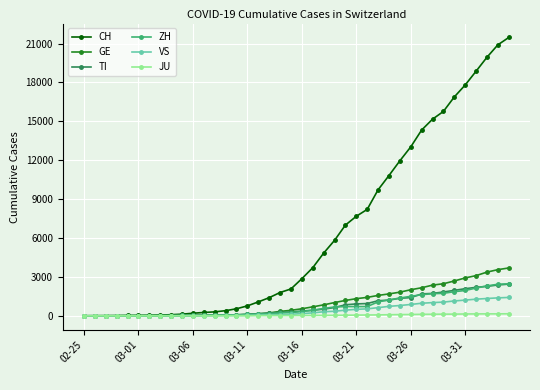

How many data points in CH are less than 2862?

20